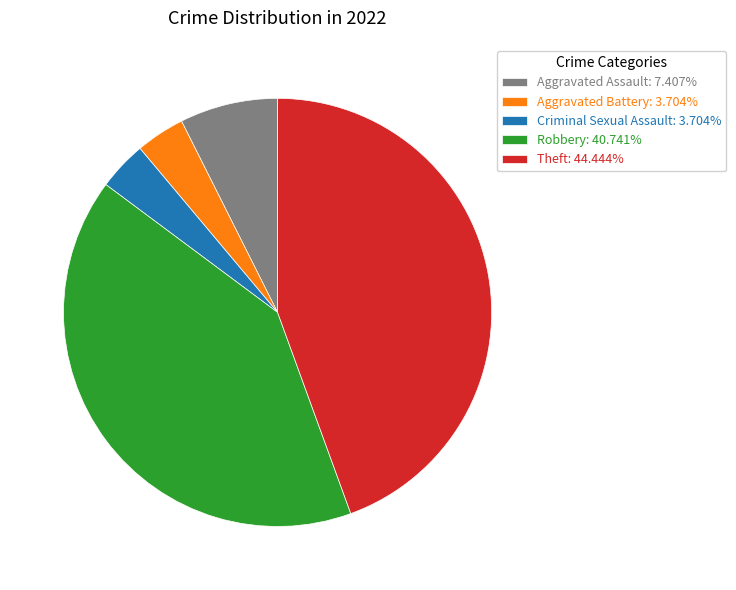

Is it true that Aggravated Assault is 7% of the pie?

True